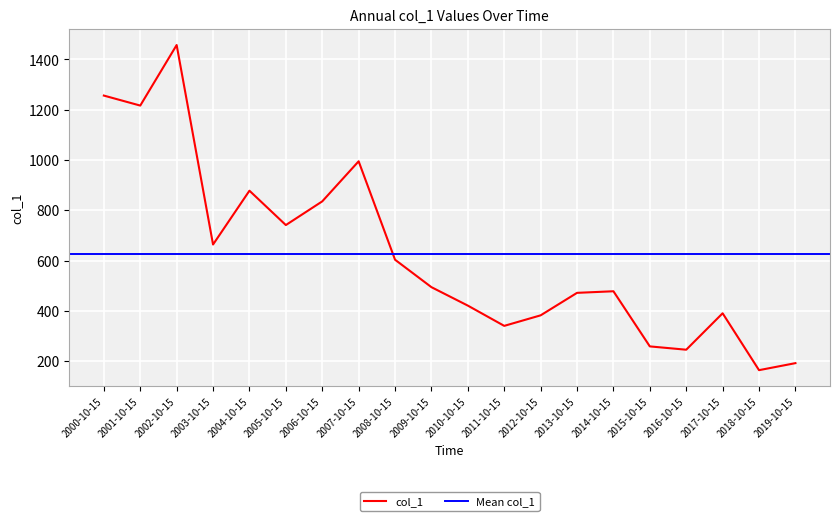

What is the approximate value at 2019-10-15?

192.8